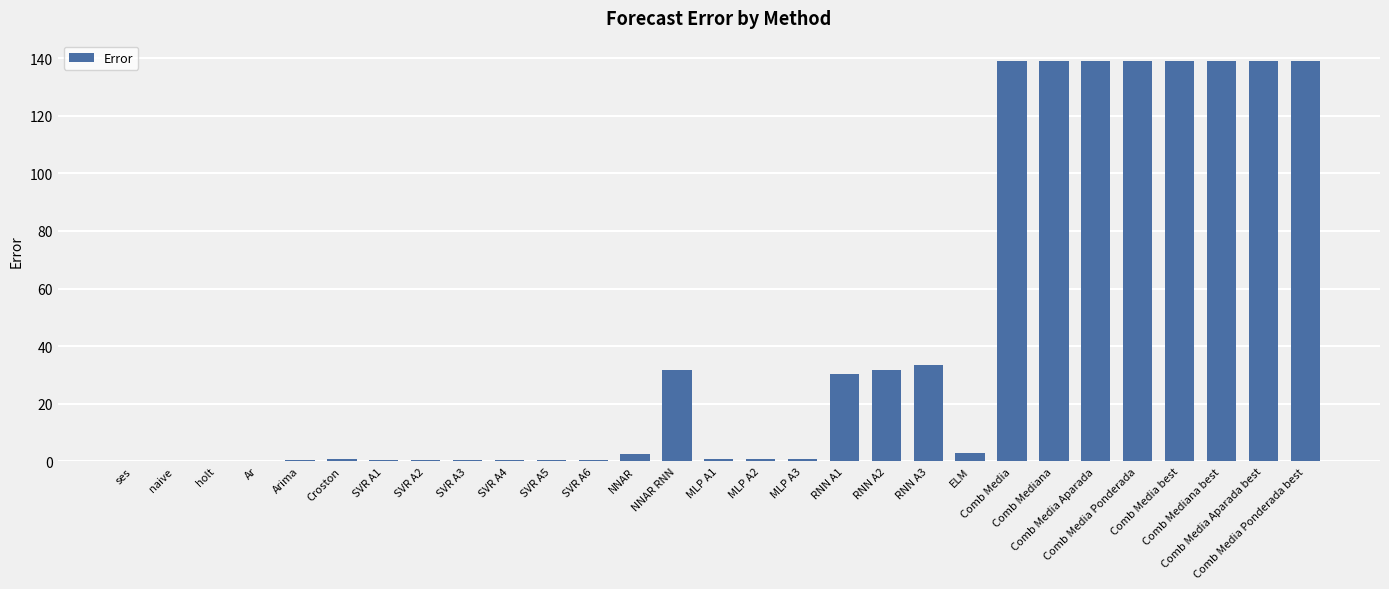

Which has a higher value, RNN A2 or MLP A1?

RNN A2